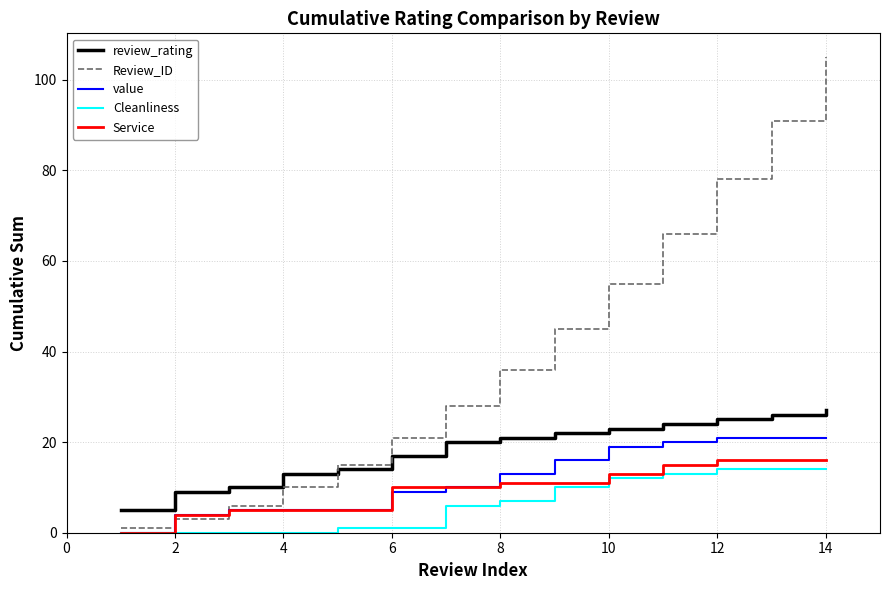

How many categories are shown in the chart?

14